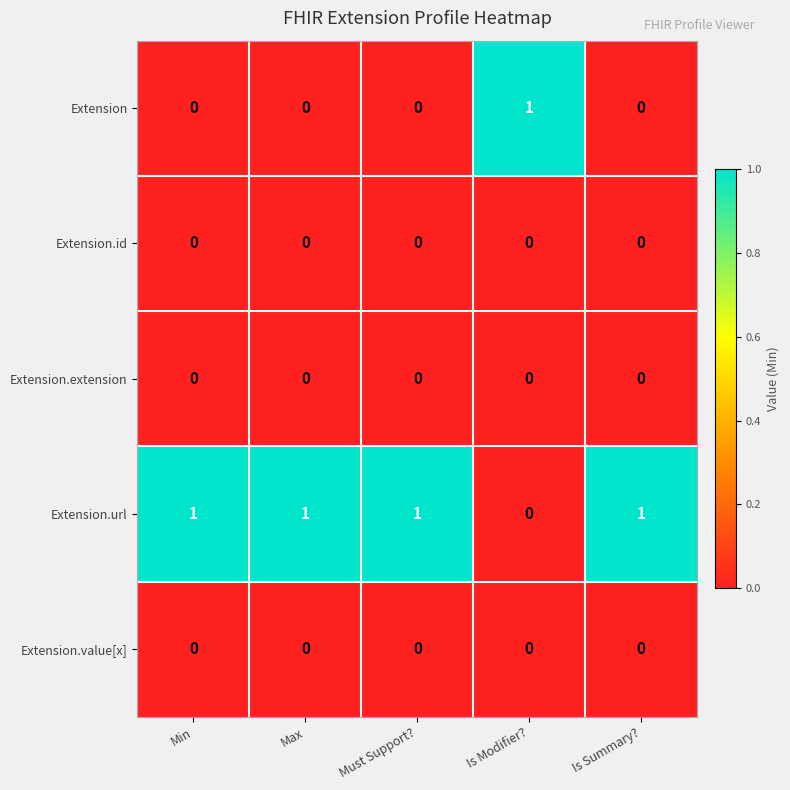

How many categories are shown in the chart?

5